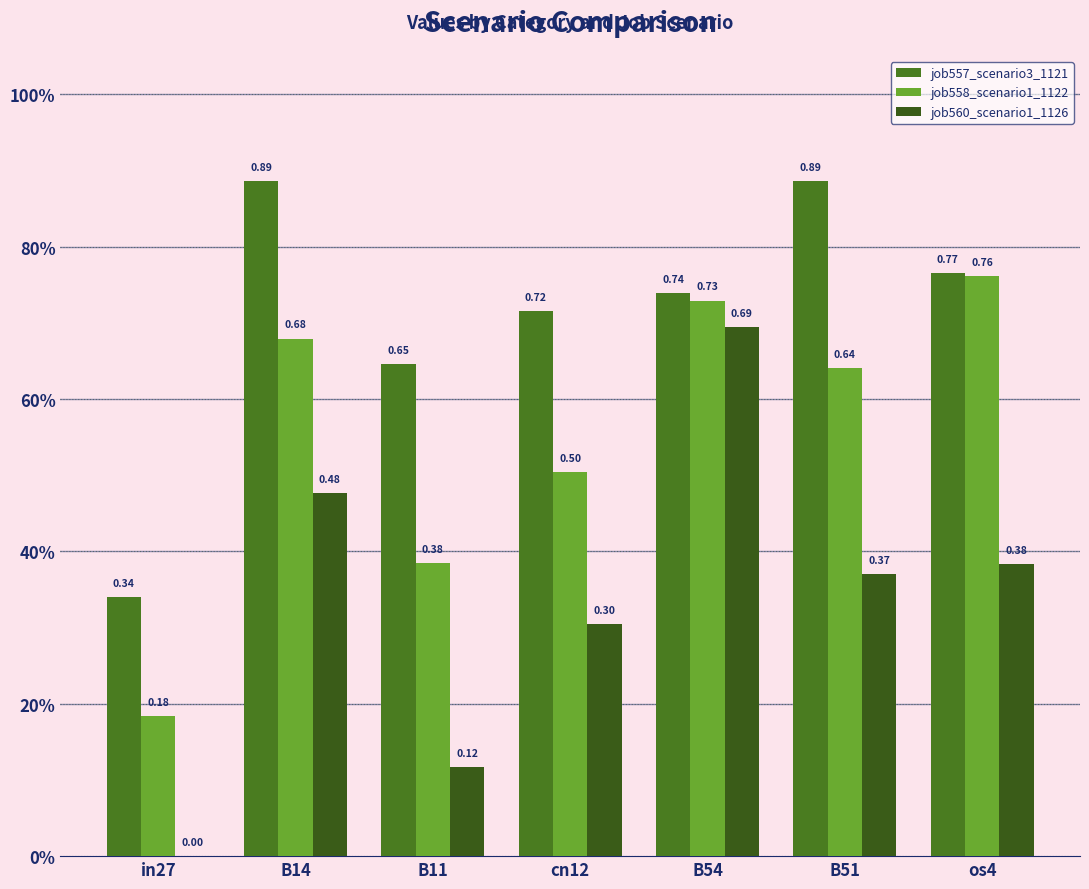

Rank the series by their average value, from highest to lowest.

job557_scenario3_1121, job558_scenario1_1122, job560_scenario1_1126